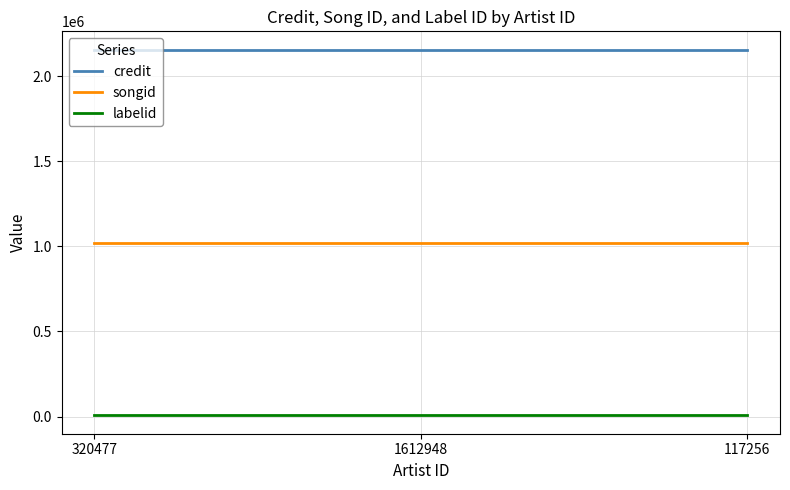

The songid series shows 1644421 at 117256. True or false?

False